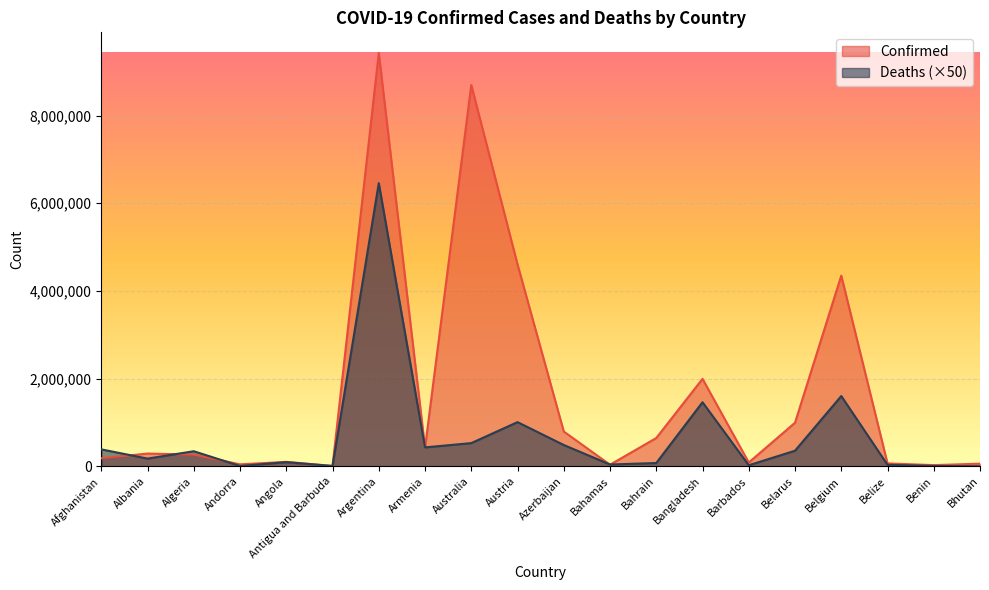

What is the total value across all series at Afghanistan?

569857